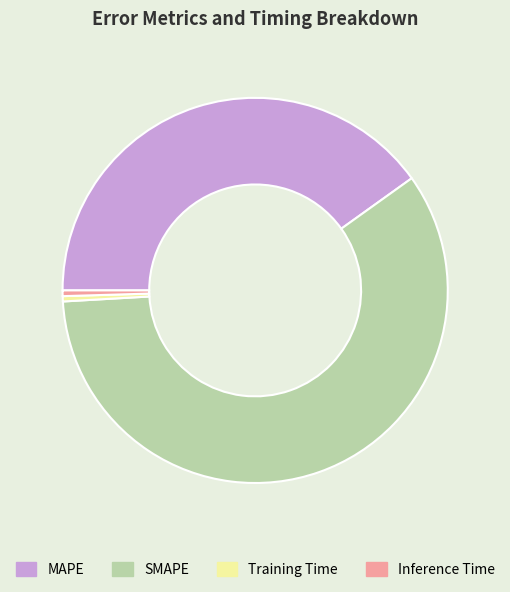

Which category has the biggest portion of the pie?

SMAPE